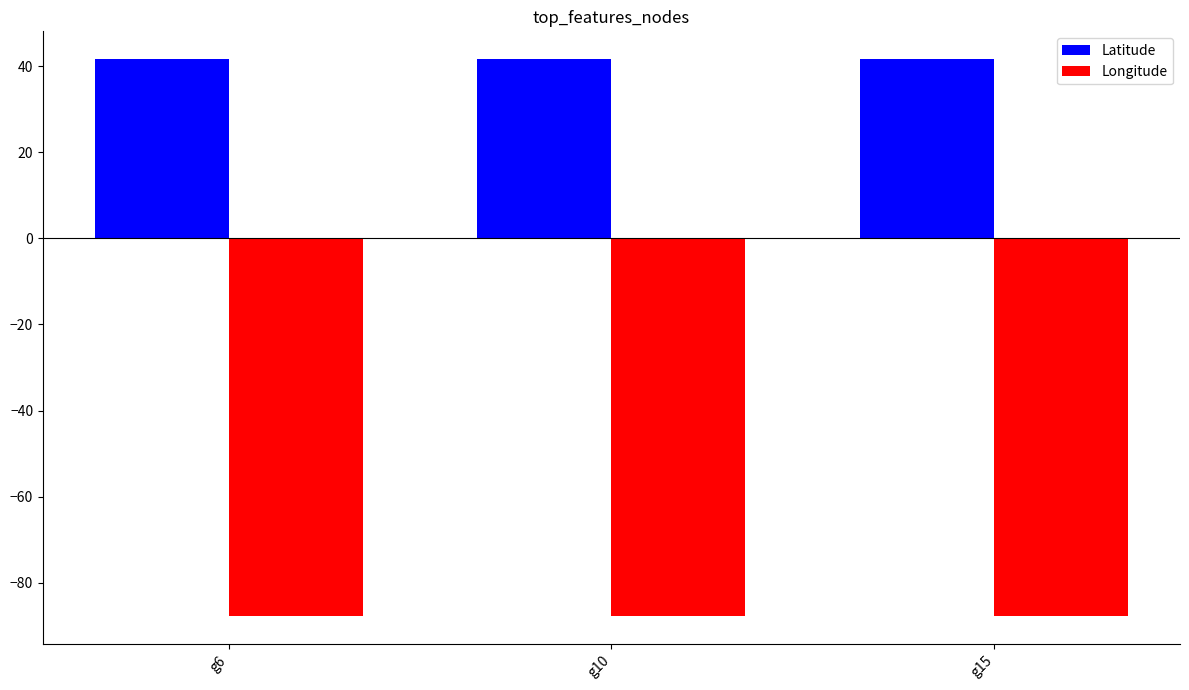

The Latitude series shows 41.6 at g6. True or false?

True